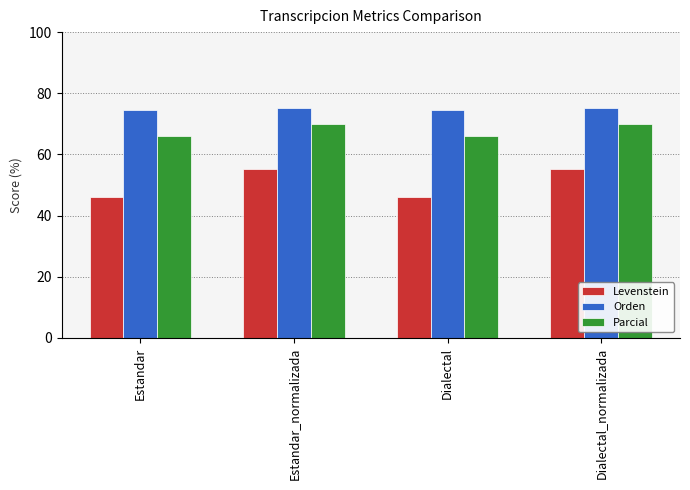

What is the minimum value for Parcial?

66.0